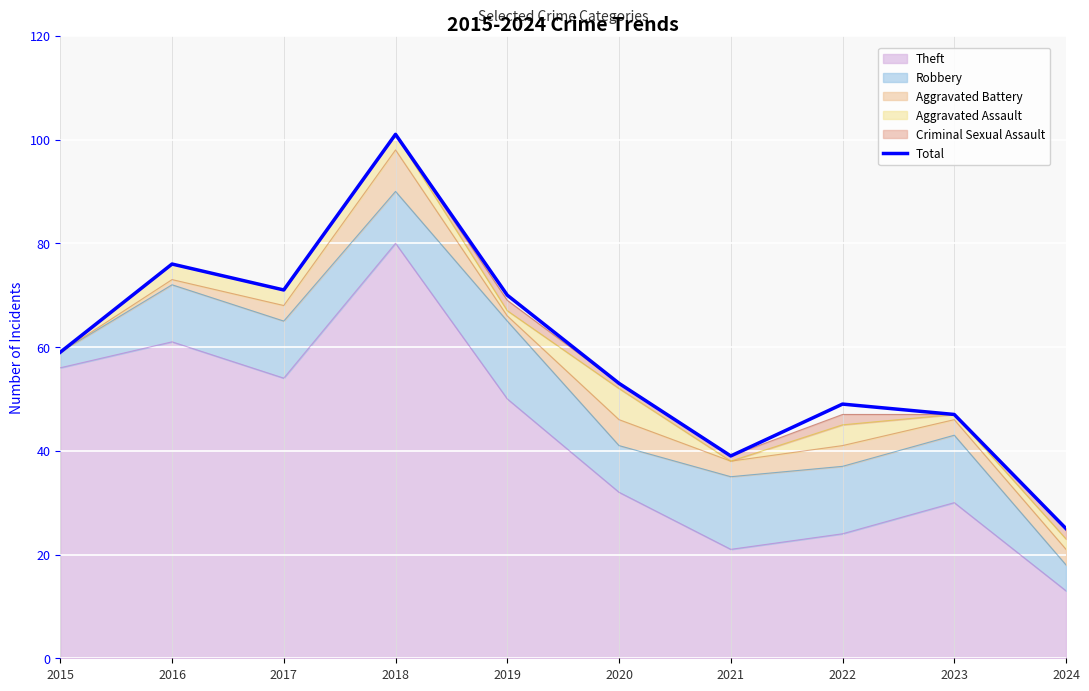

Is it true that the value at 2019 is 70?

True